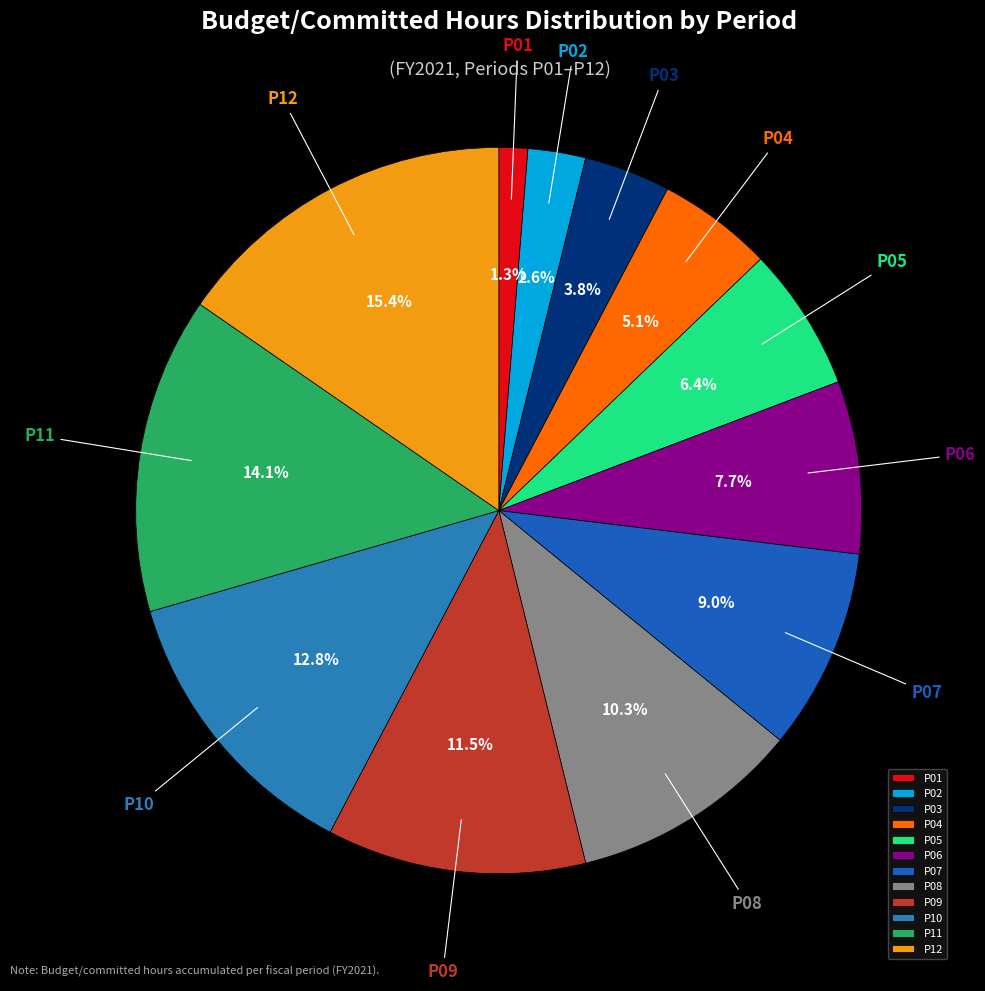

What is the smallest slice in the pie chart?

P01